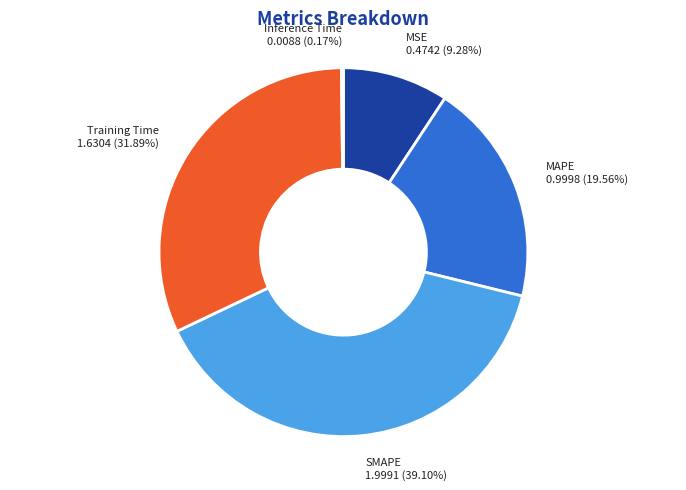

What portion of the pie excludes Training Time?

68.1%